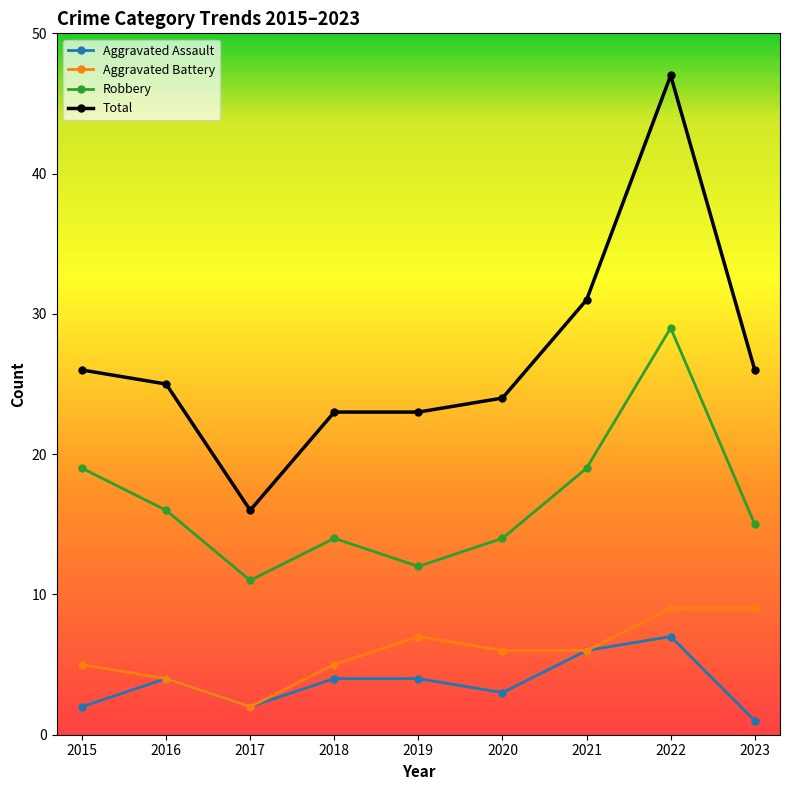

True or false: Aggravated Assault and Robbery cross at least once.

False